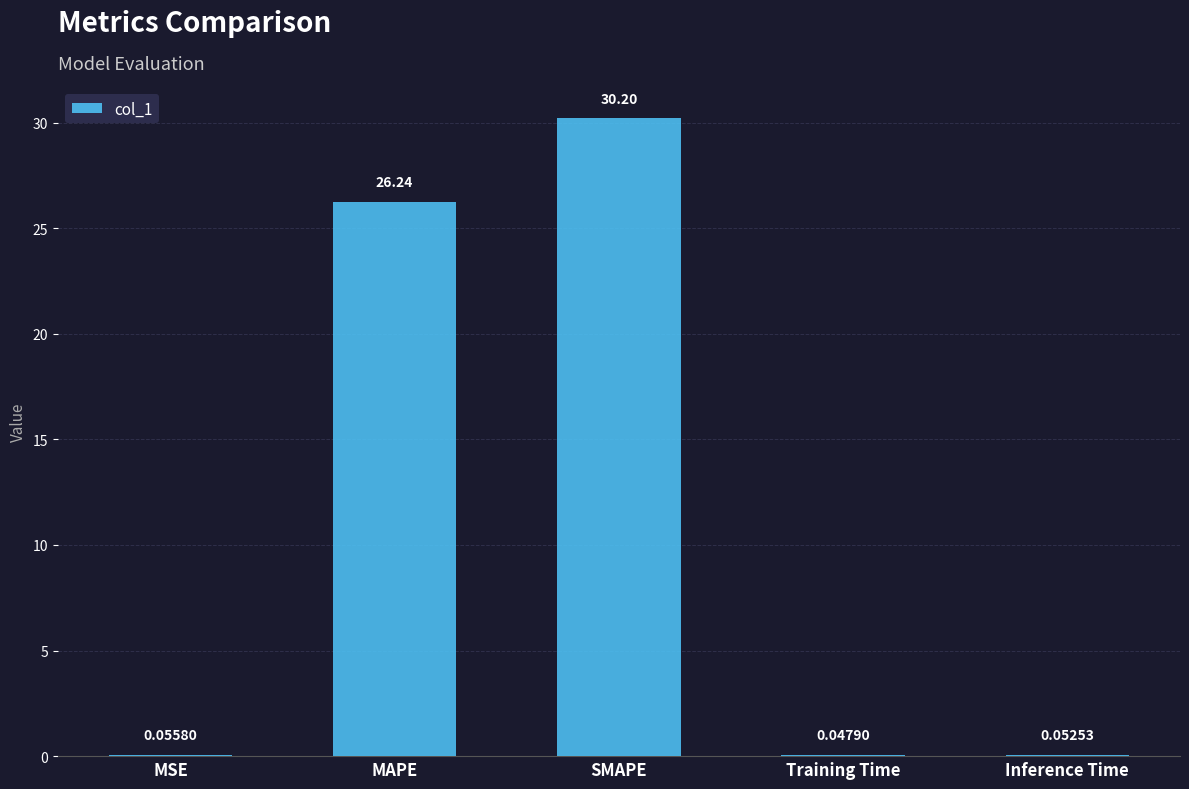

What is the maximum value shown in the chart?

30.2